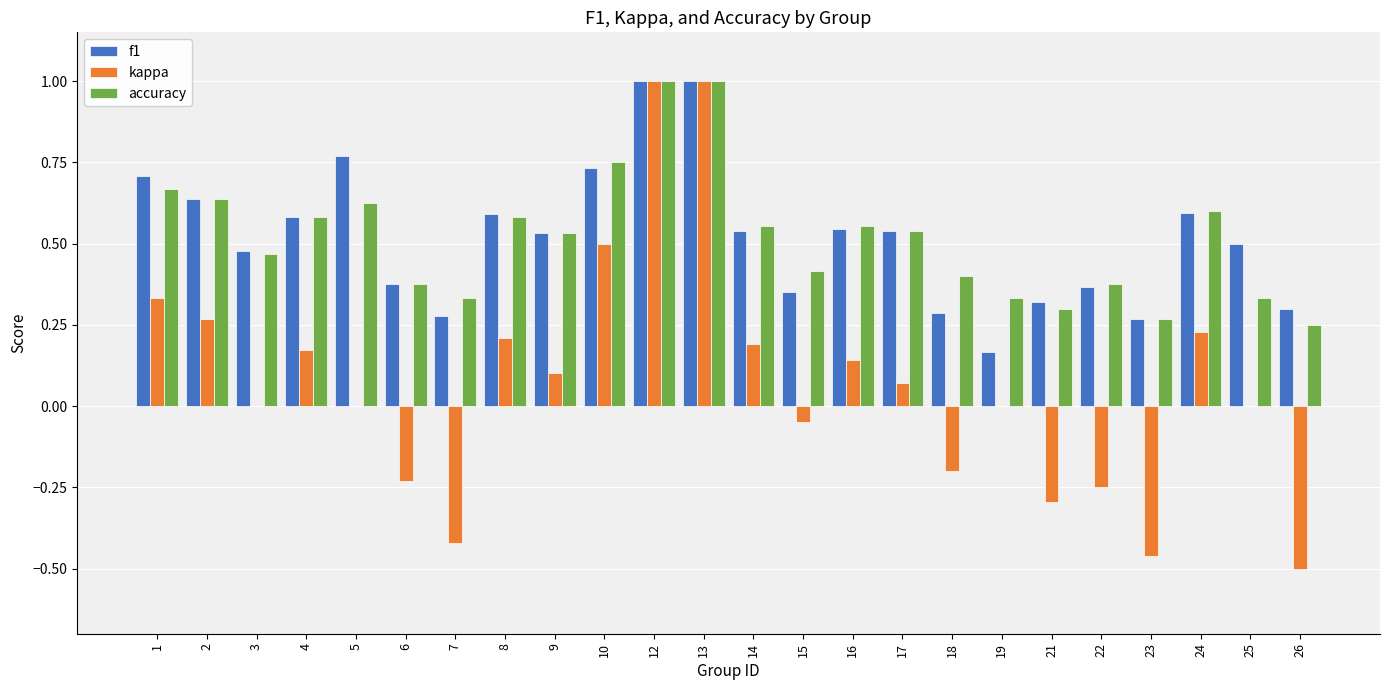

The f1 series shows 0.5 at 14. True or false?

True